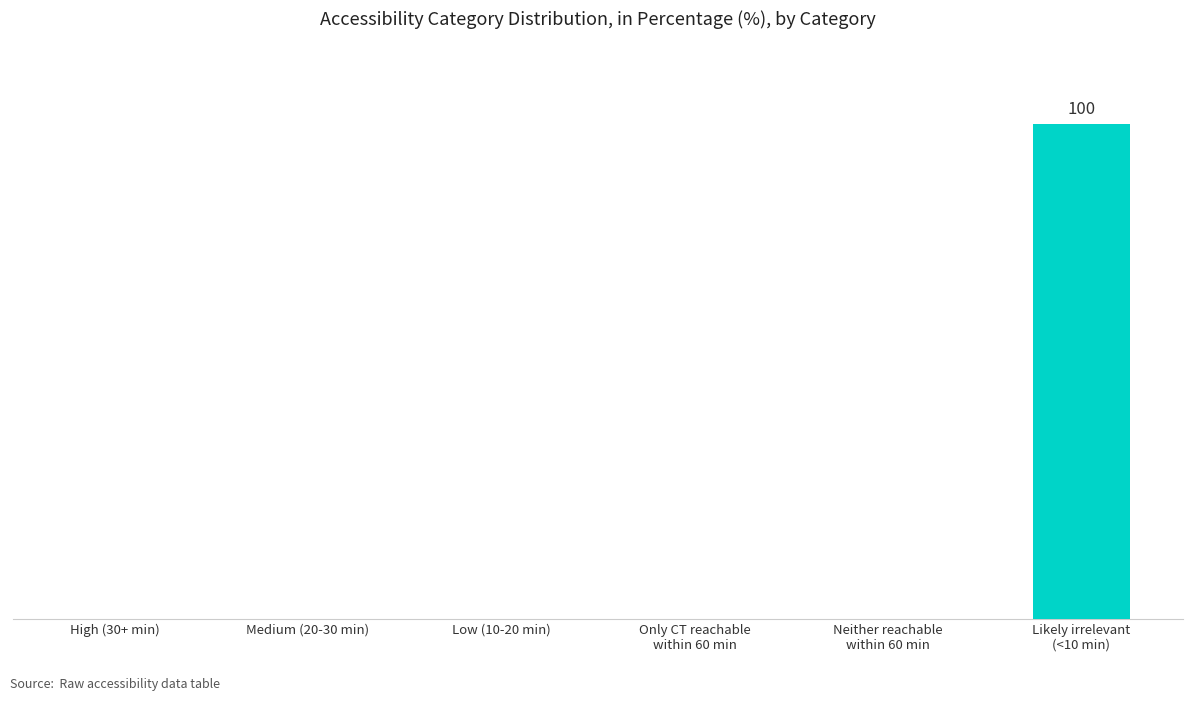

Count the number of values greater than 0.

1